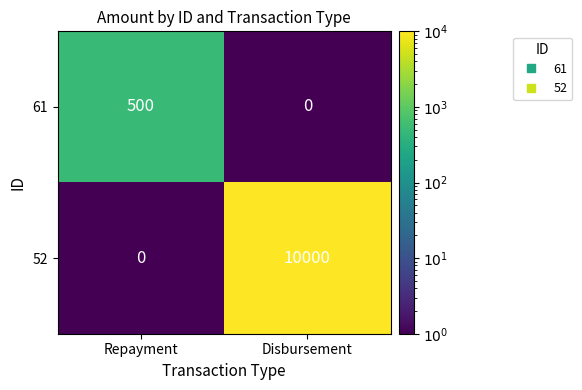

The 61 series shows 0 at Disbursement. True or false?

True